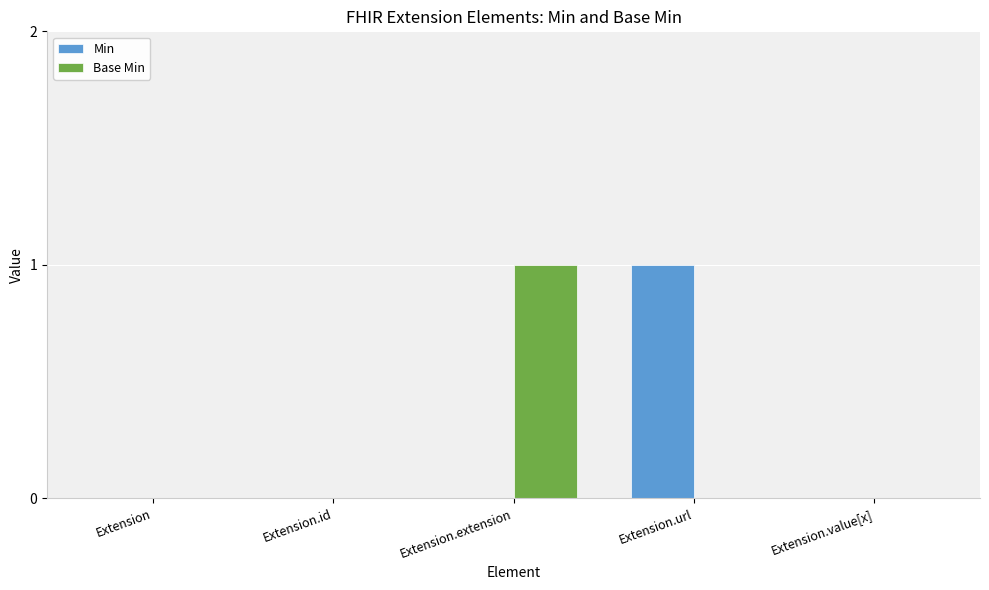

What is the sum of all Min values?

1